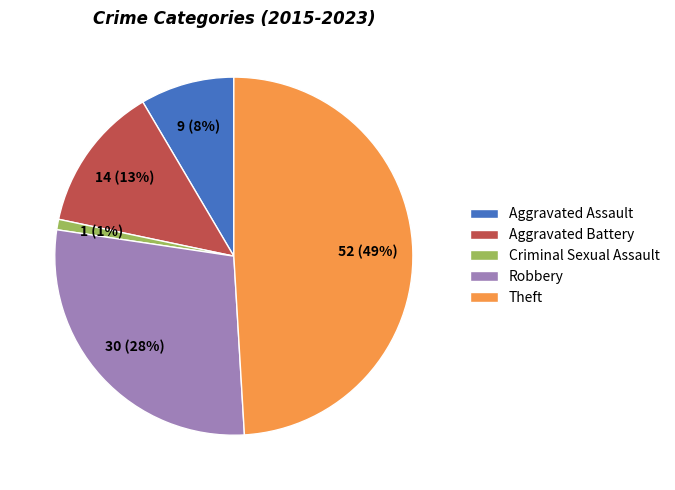

To the nearest percent, what is the difference between the largest and smallest slice percentages?

48%